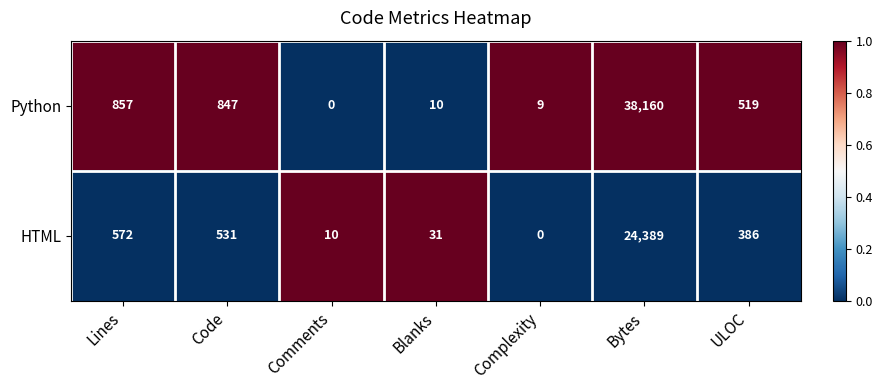

Reading left to right, what are all the values shown in this chart?

Python: 857	847	0	10	9	38160	519
HTML: 572	531	10	31	0	24389	386